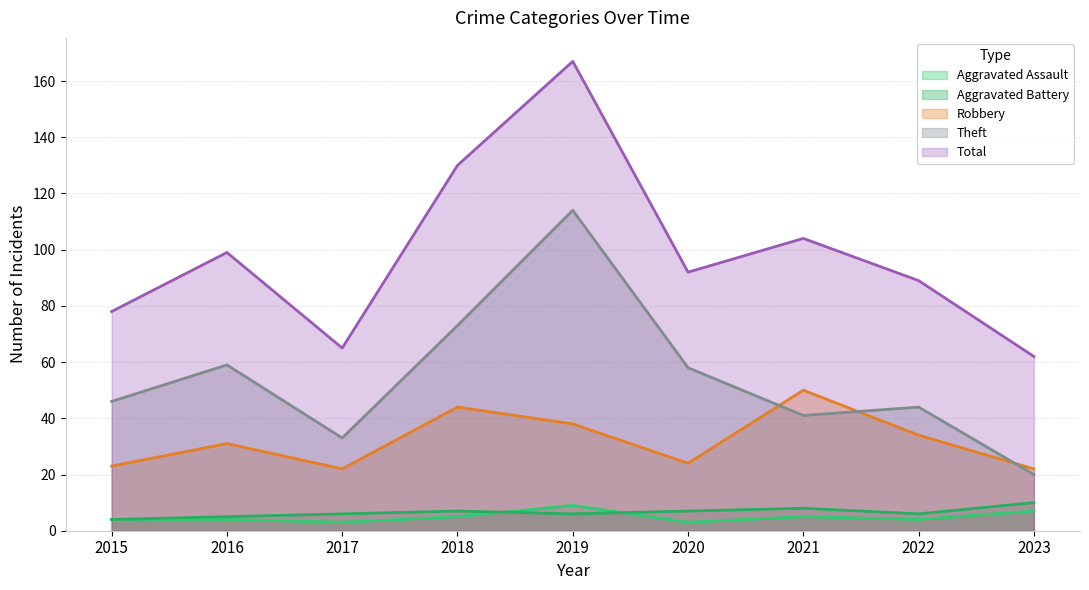

True or false: Aggravated Battery has more than 0 interior local peaks.

True